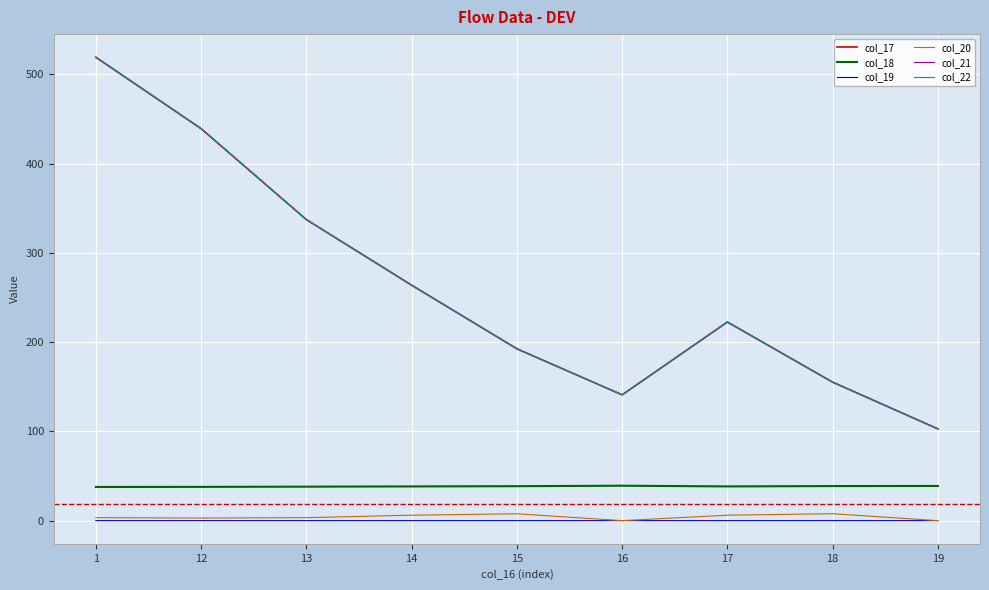

Does the chart have visible grid lines?

Yes